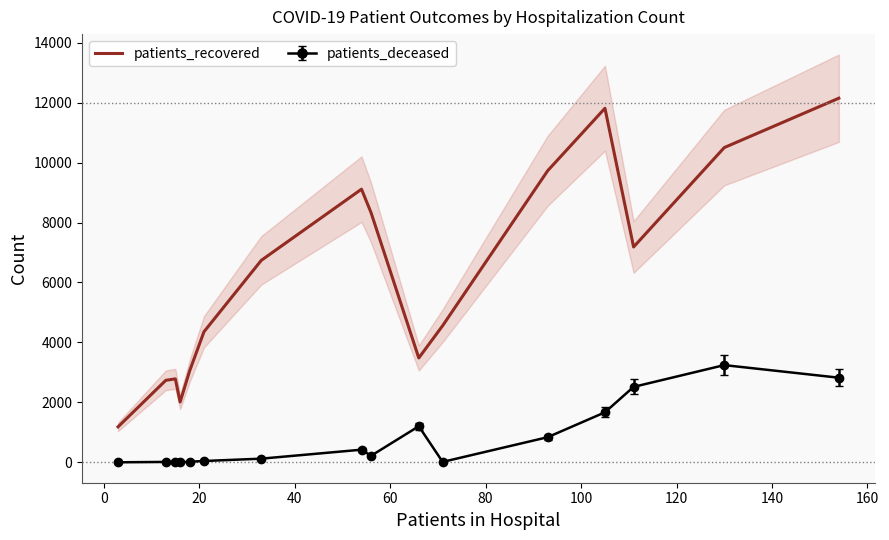

What is the sum of all values?

99733